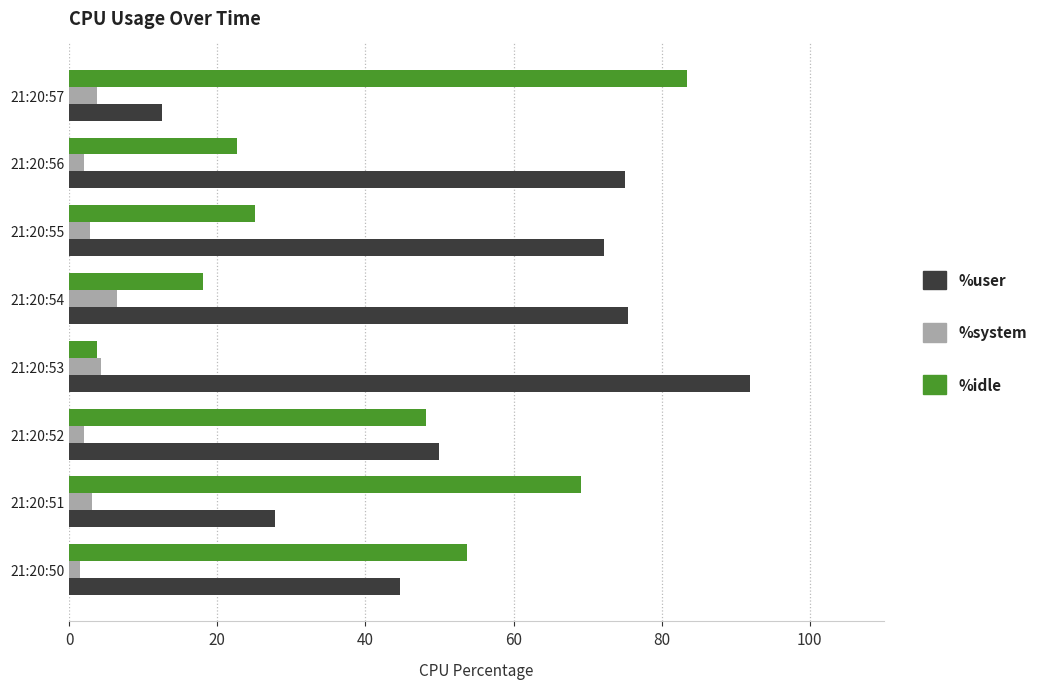

True or false: %system has a value of 1.5 at 21:20:50.

True